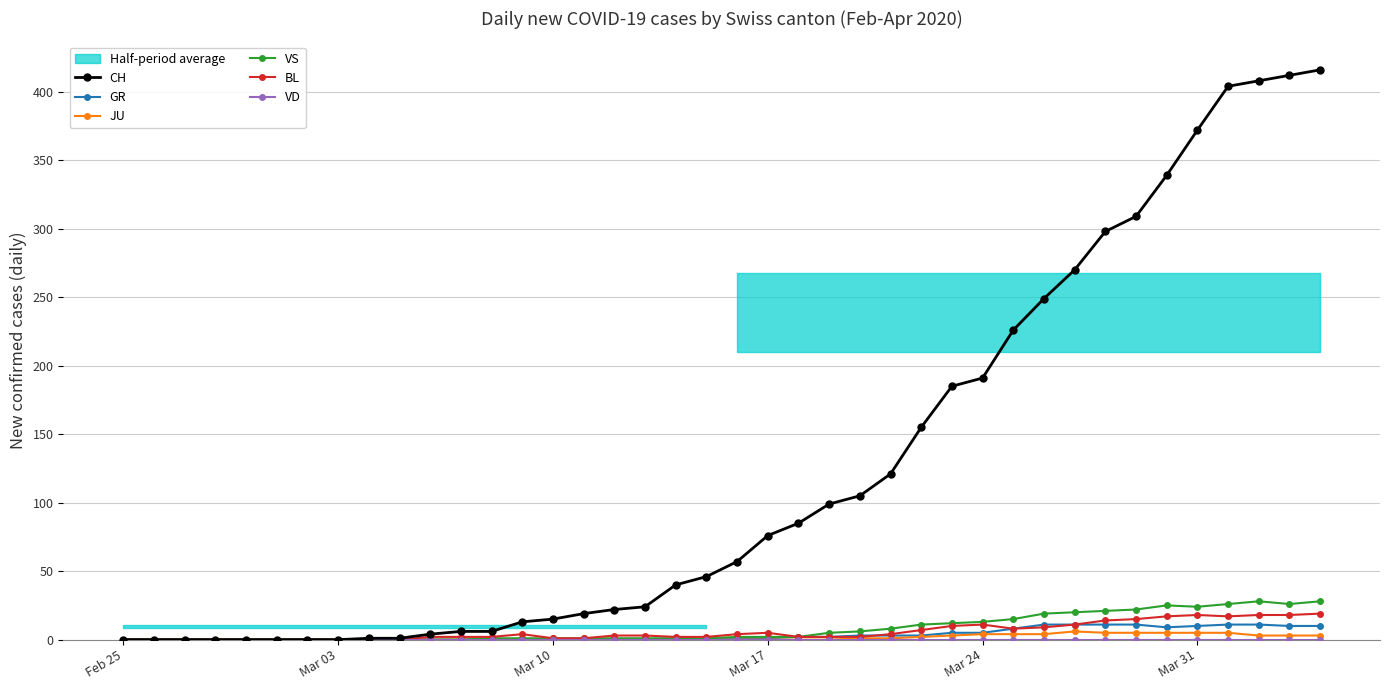

True or false: BL has more than 0 interior local peaks.

True